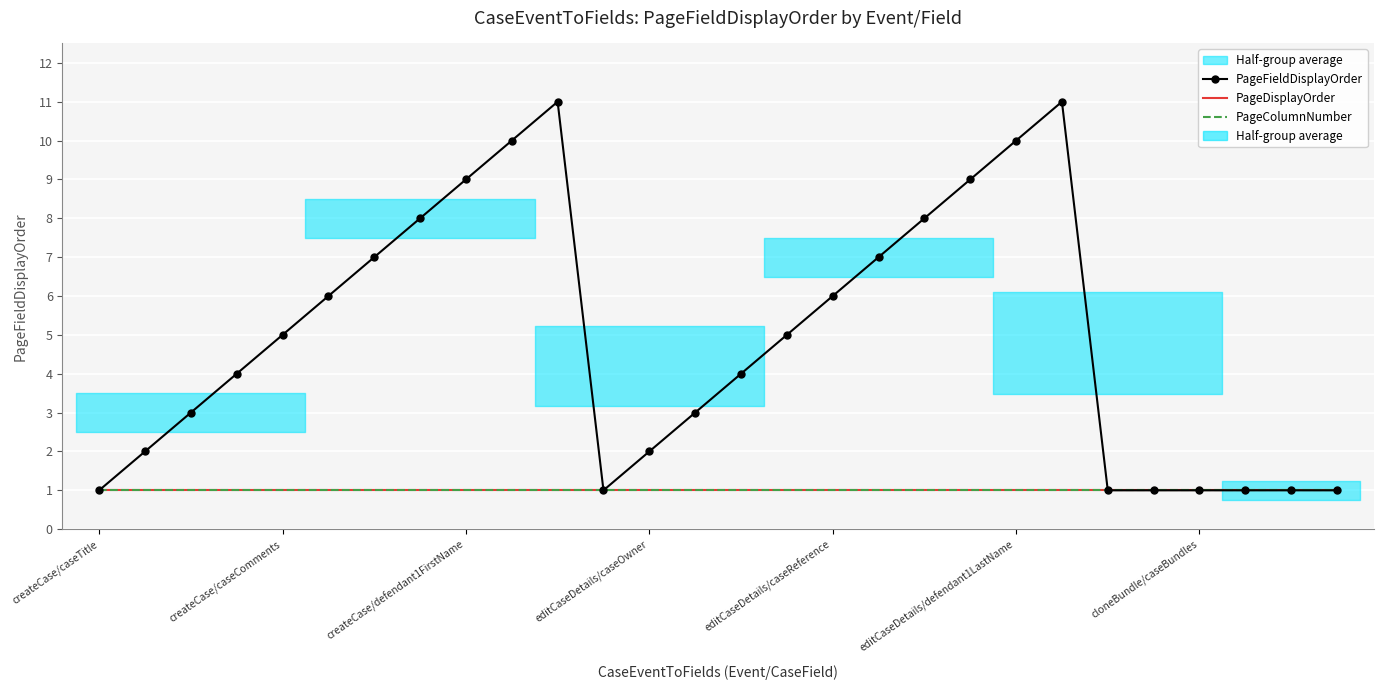

True or false: PageDisplayOrder and PageFieldDisplayOrder intersect in this chart.

False